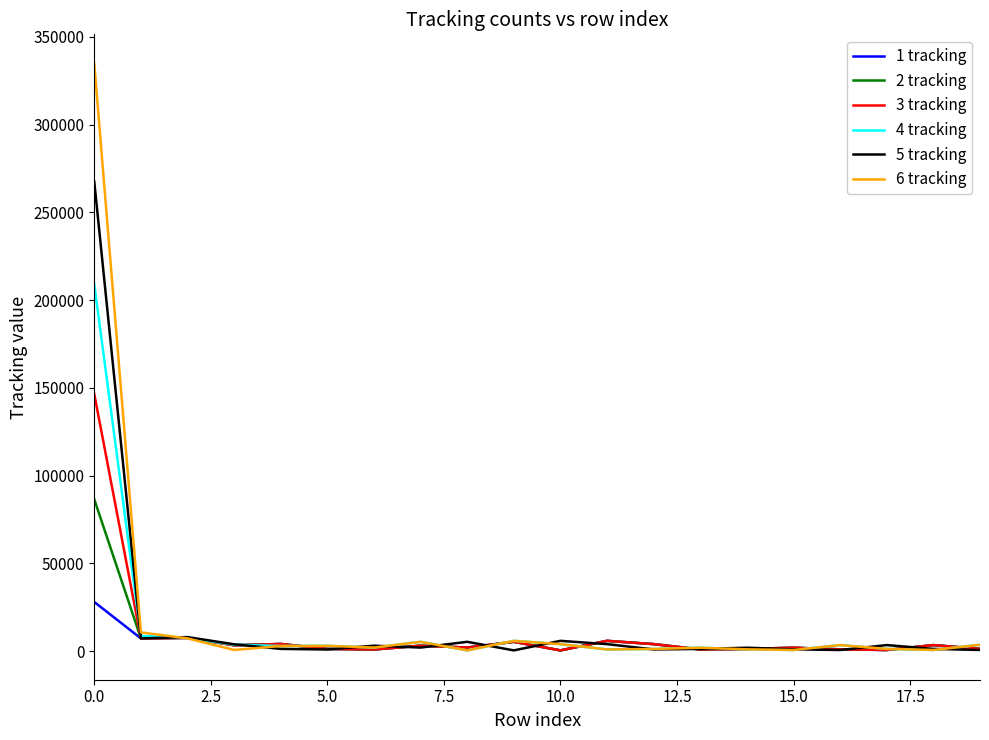

Which series has the largest range (max minus min)?

6 tracking